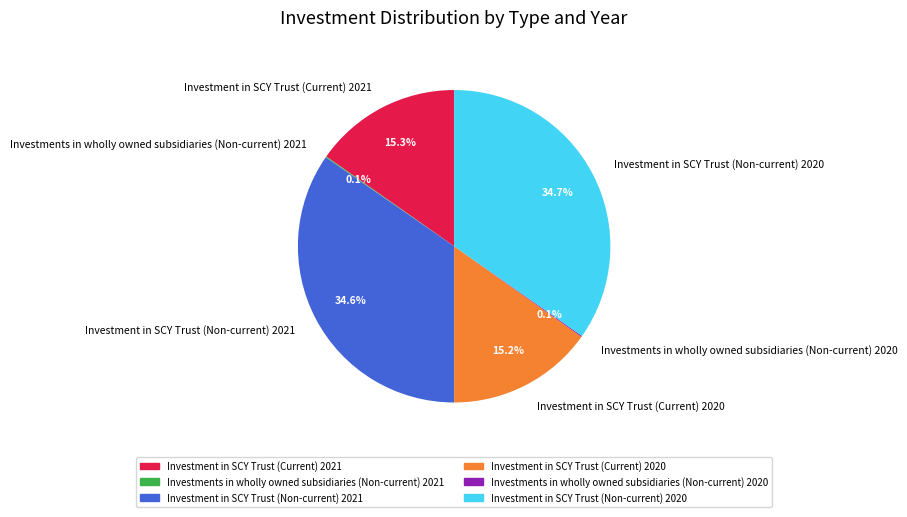

Does any single category account for the majority?

No